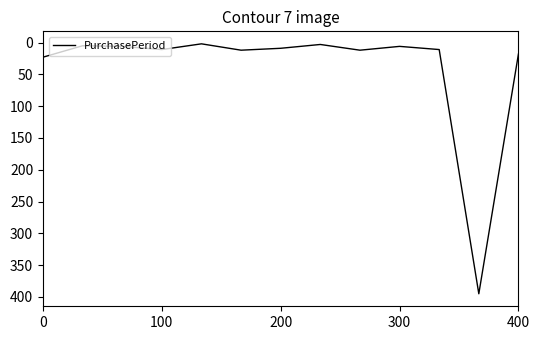

What is the average value?

39